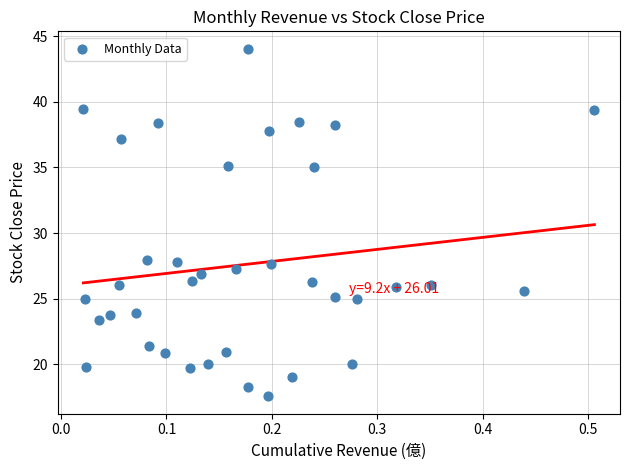

What is the range of X values (max minus min)?

0.5